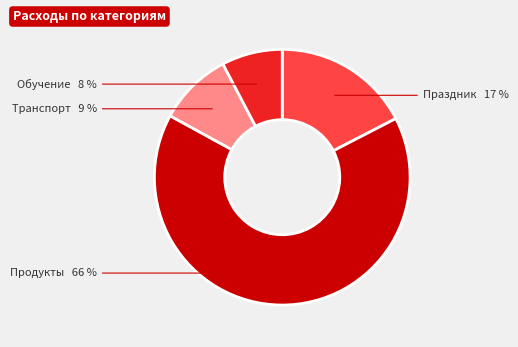

Approximately how many times larger is the value at Обучение compared to Продукты?

0.1